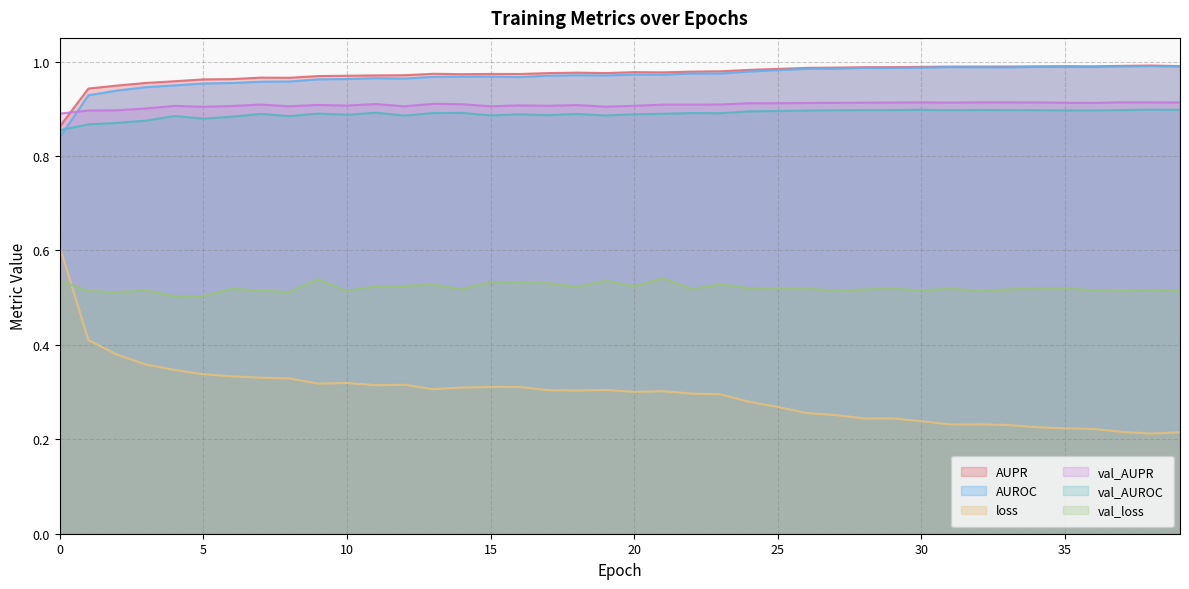

True or false: val_loss and val_AUROC intersect in this chart.

False